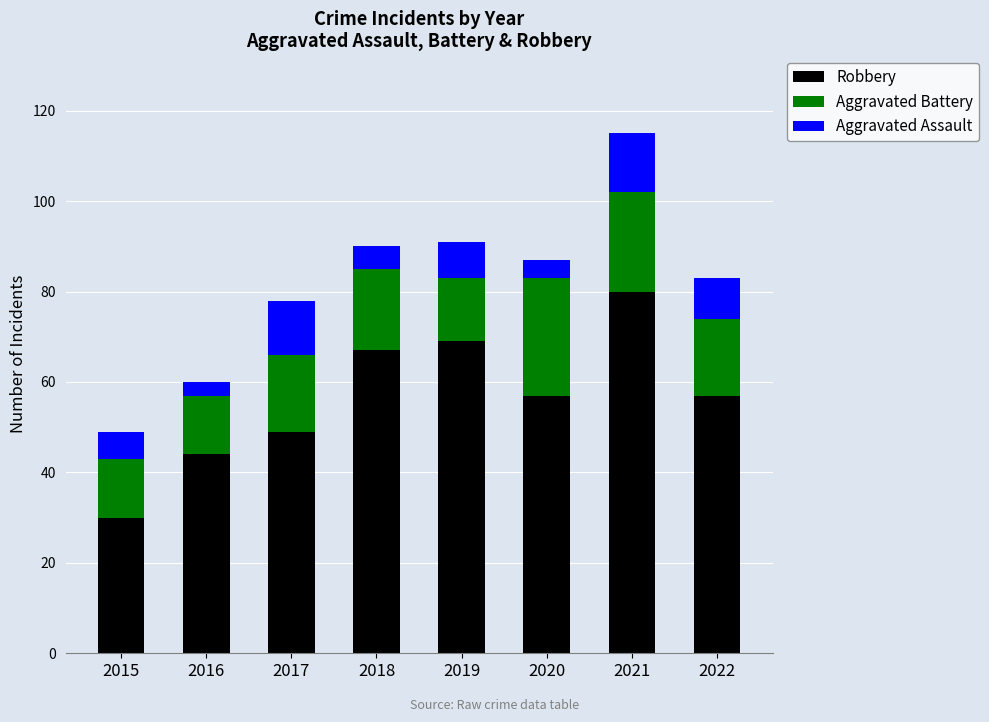

At which category is the sum across all series the highest?

2021